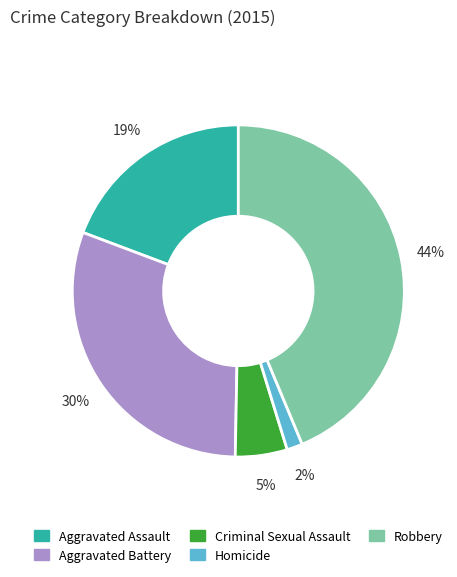

To the nearest percent, what is the combined percentage of Aggravated Battery and Homicide?

32%